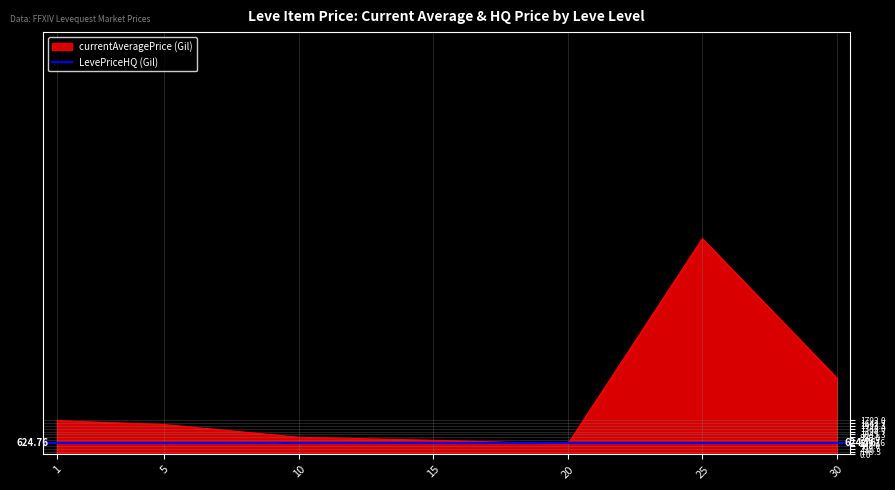

What is the sum of the values at 30 and 25?

15289.1